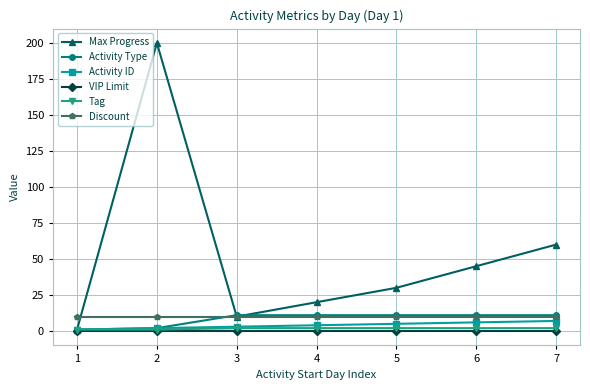

True or false: Discount has a value of 3 at 5.

False